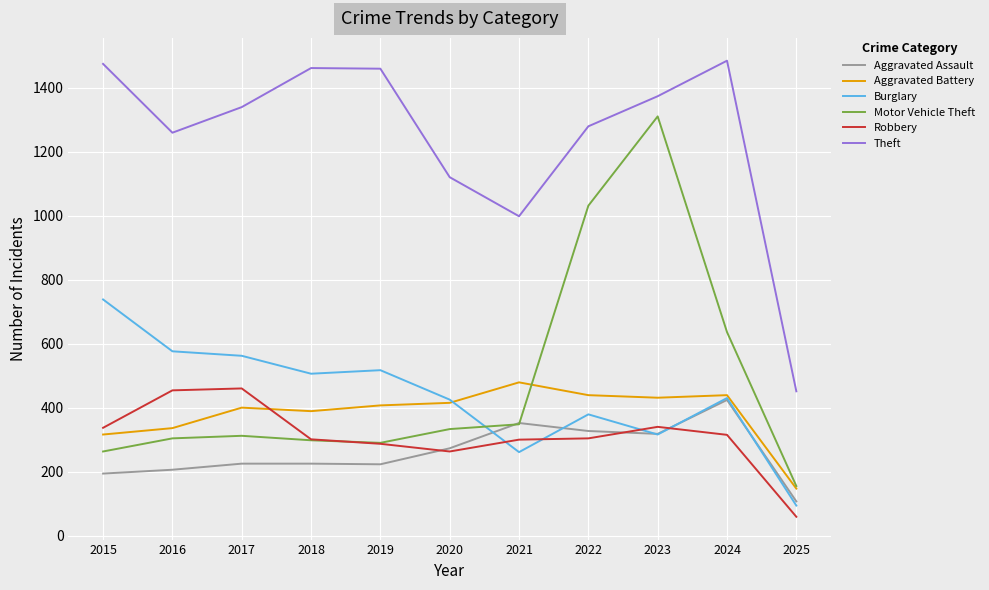

True or false: Aggravated Battery and Motor Vehicle Theft intersect in this chart.

True